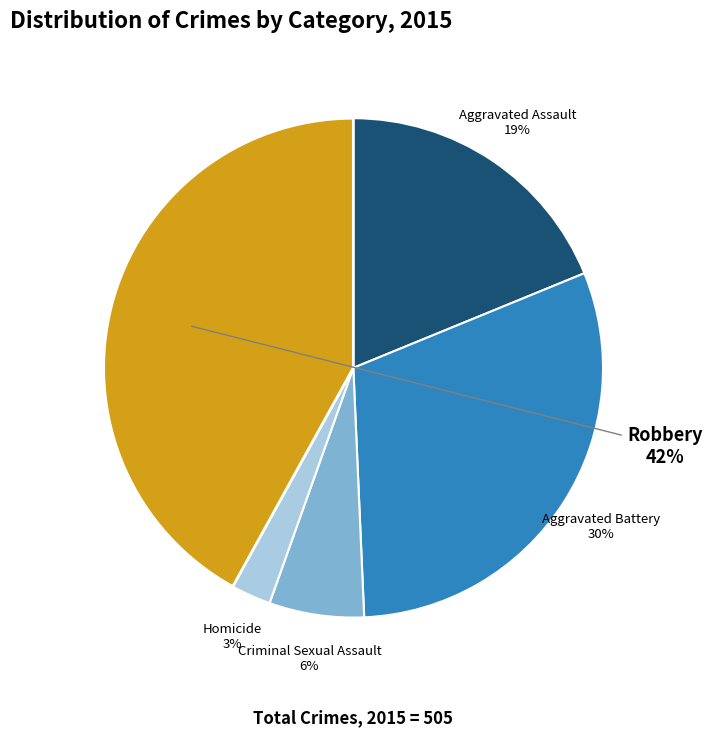

To the nearest percent, what is the average slice percentage?

20%